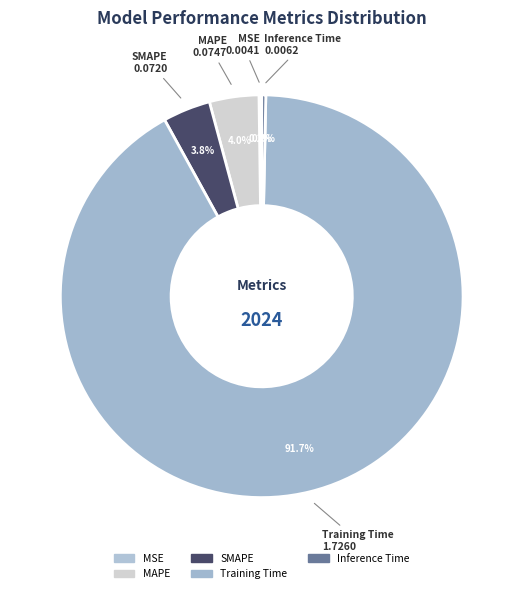

Do MSE and SMAPE together represent more than half of the pie?

No